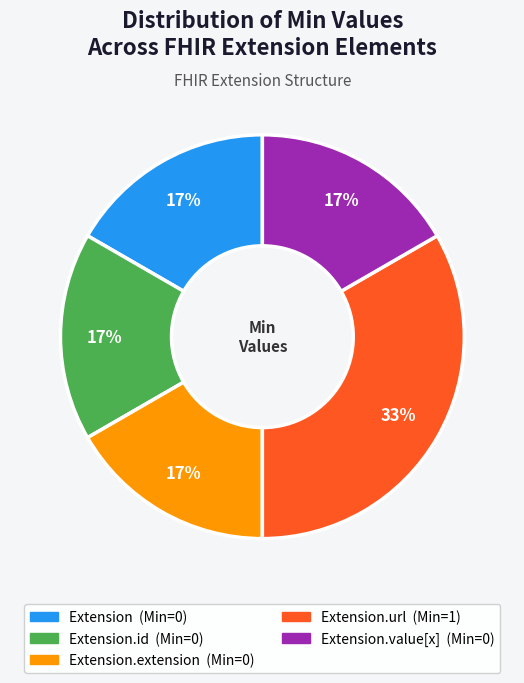

Is there any slice that represents more than half of the pie?

No